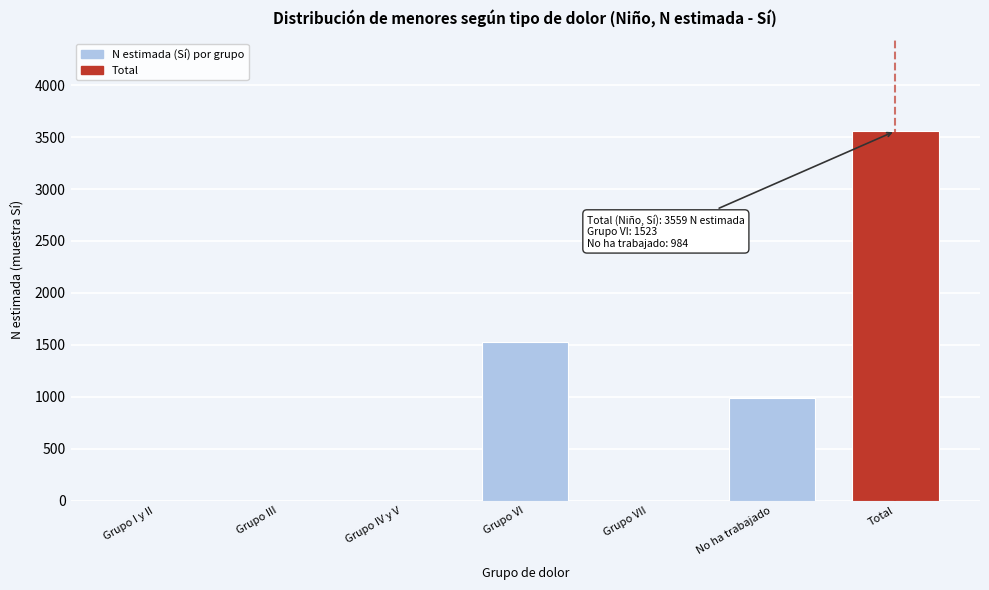

Reading right to left, what are all the values shown in this chart?

Total=3559	No ha trabajado=984	Grupo VII=0	Grupo VI=1523	Grupo IV y V=0	Grupo III=0	Grupo I y II=0